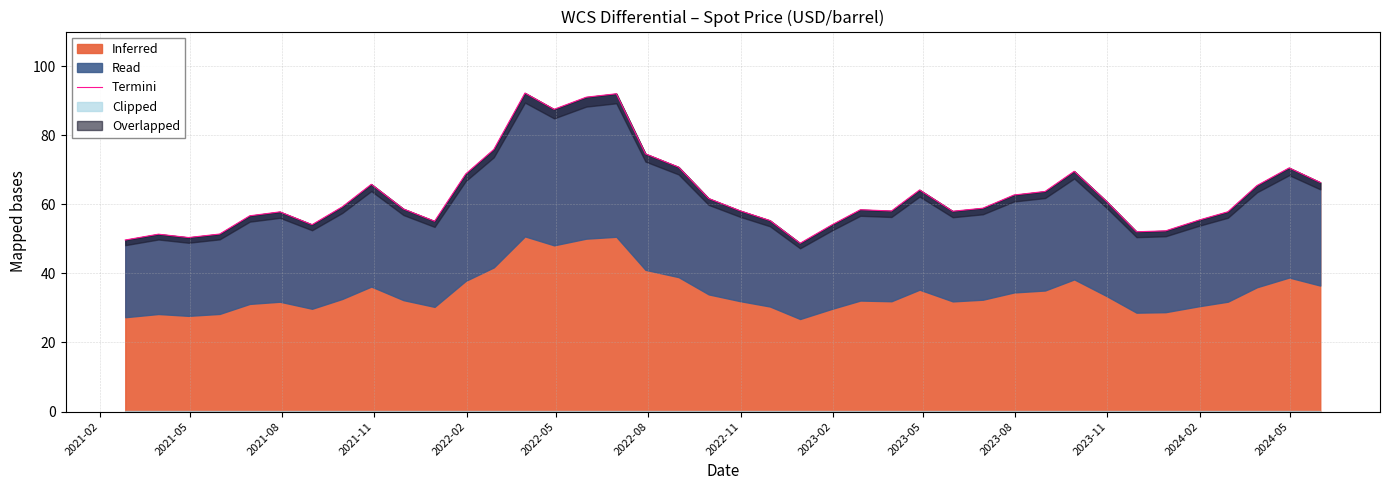

What is the maximum value for Inferred?

92.2